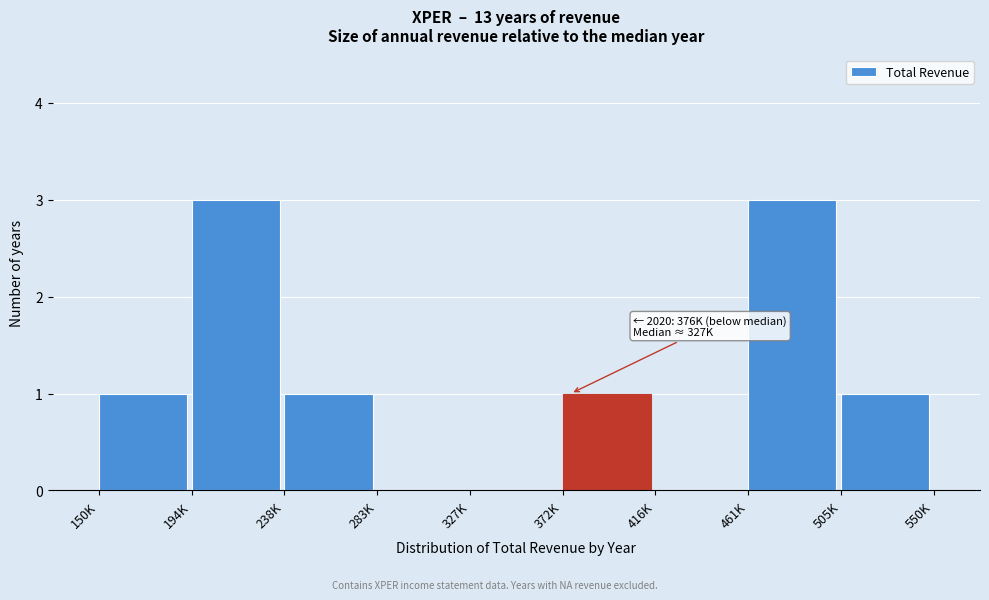

Reading right to left, what are all the values shown in this chart?

505K=1	461K=3	416K=0	372K=1	327K=0	283K=0	238K=1	194K=3	150K=1